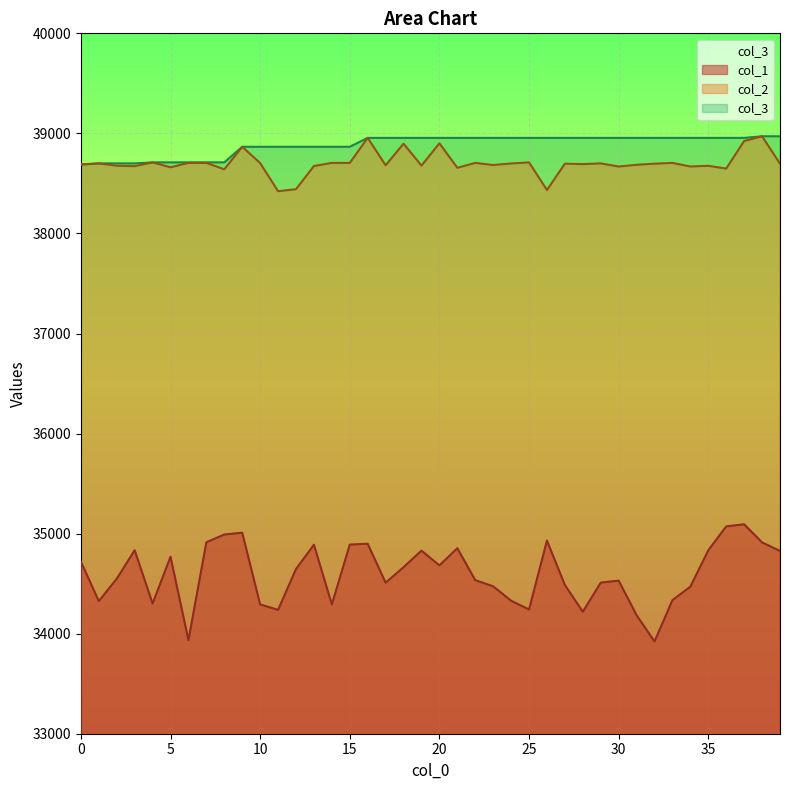

Which series has the largest total across all categories?

col_3